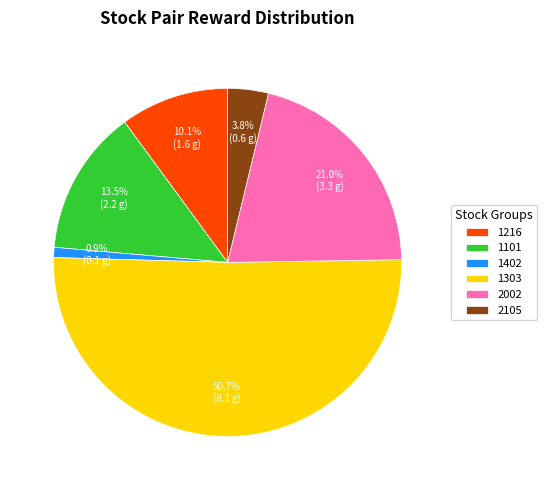

Which category has the smallest portion of the pie?

1402